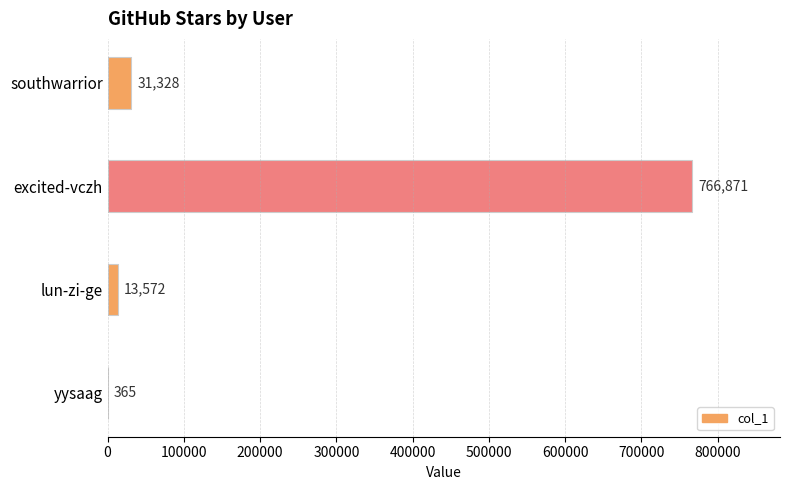

What is the sum of all values?

812136